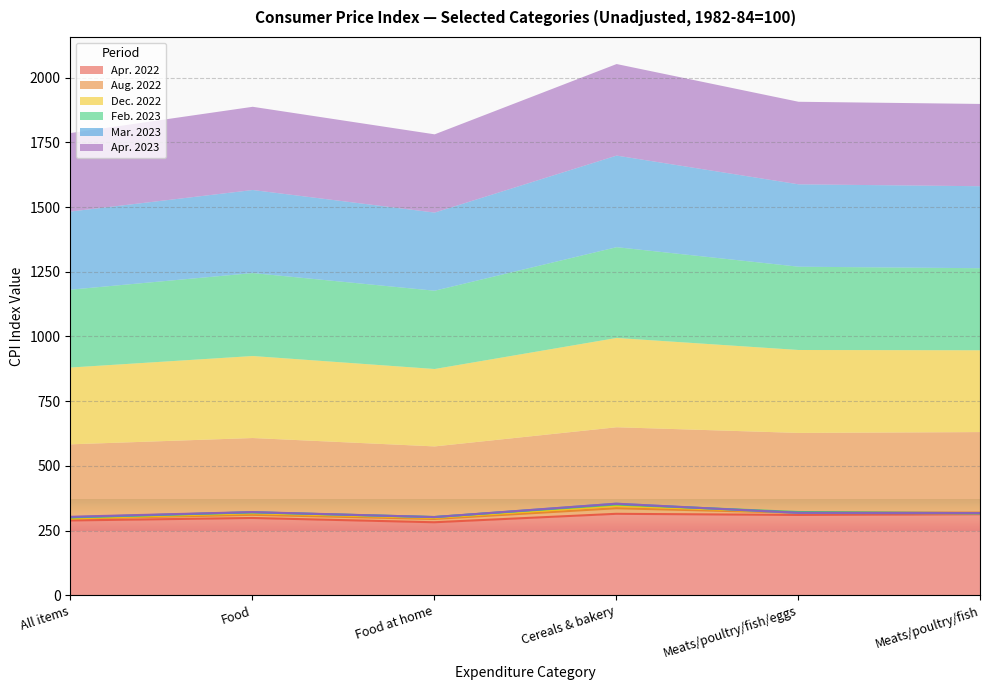

What is the difference between the maximum and minimum values in the Apr. 2022 series?

32.6